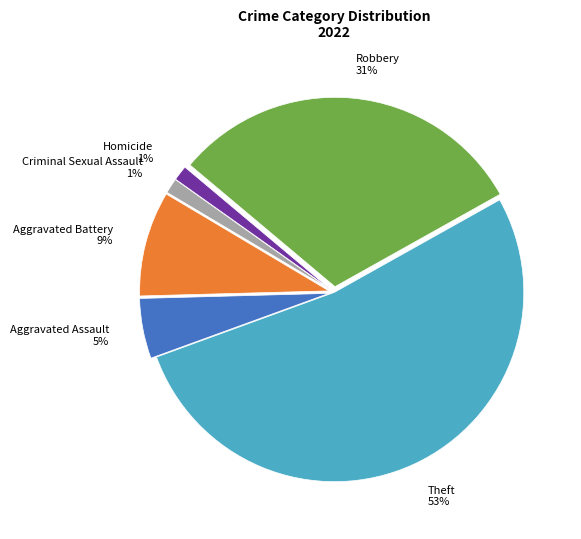

Does Theft 53% represent more than half of the total?

Yes